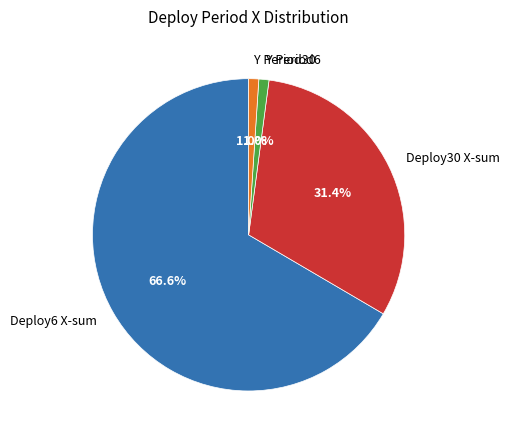

Which category accounts for the majority?

Deploy6 X-sum